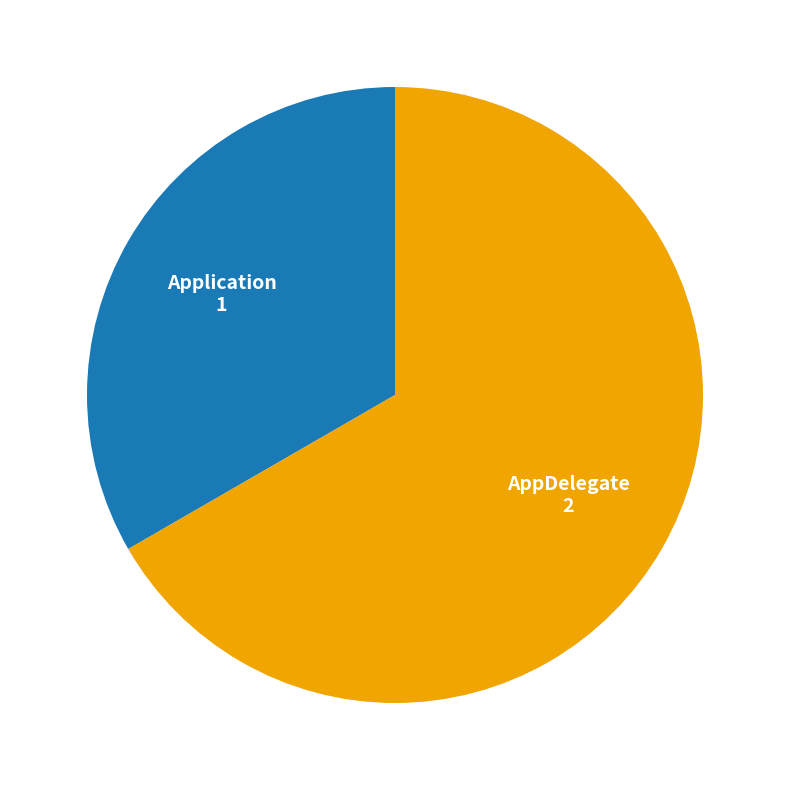

Is it true that AppDelegate is 67% of the pie?

True